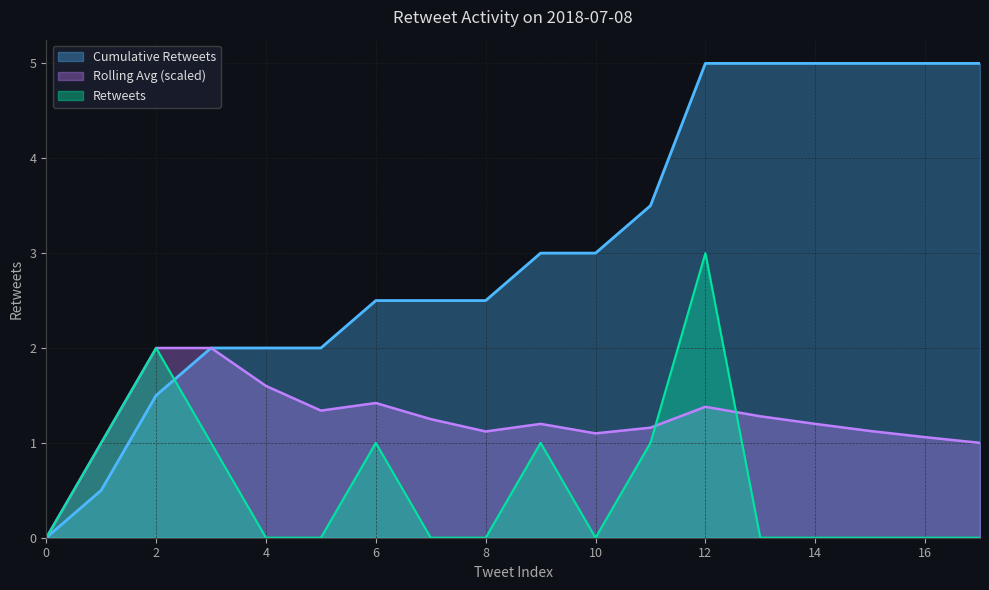

What is the sum of all values?

10